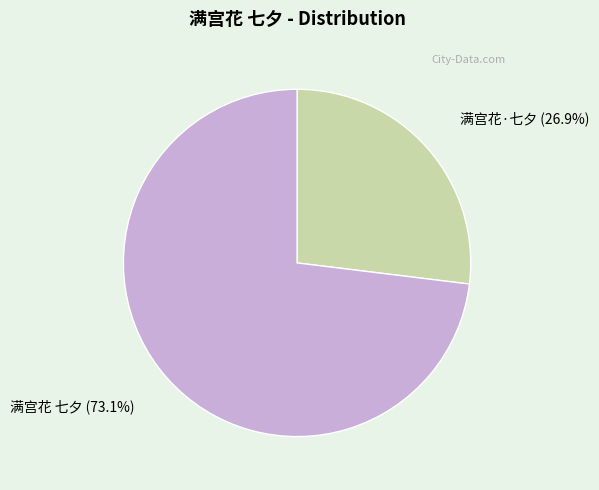

To the nearest percent, what is the difference between the 满宫花·七夕 and 满宫花 七夕 slice percentages?

46%